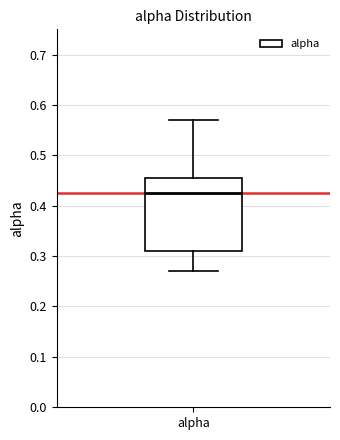

Transcribe this box plot: give where the median line is, the range the box spans, and where the two whiskers end, as read against the y-axis. The values are not printed on the chart, so give them approximately, as read against the axis.

median 0.42, box 0.31 to 0.45, whiskers 0.27 to 0.57